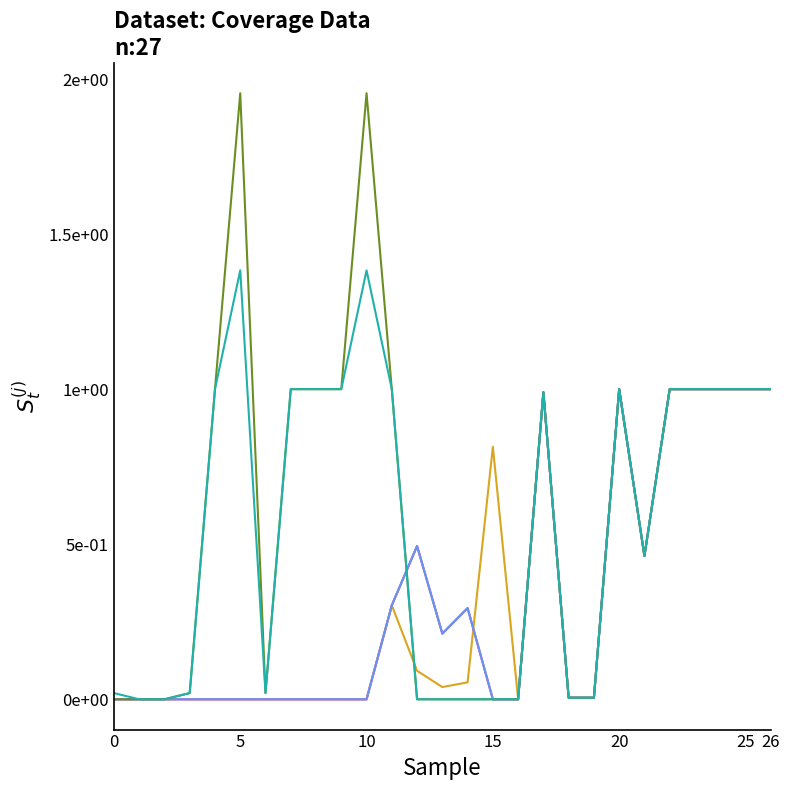

Does the chart have visible grid lines?

No